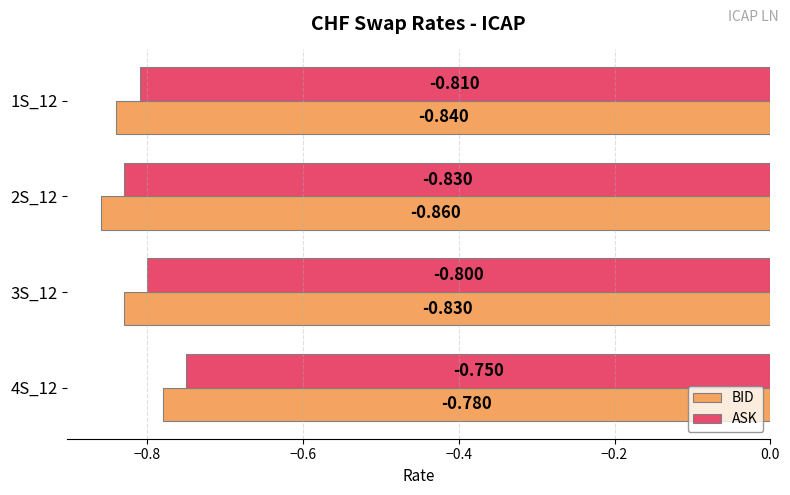

Where is ASK nearest to the value 0?

4S_12